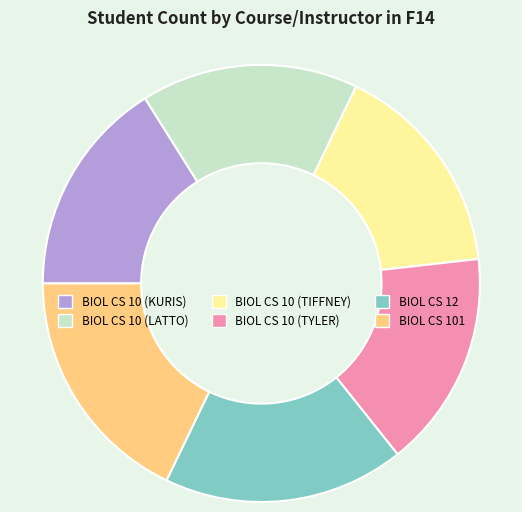

The BIOL CS 10 (TYLER) slice represents 28% of the pie. True or false?

False